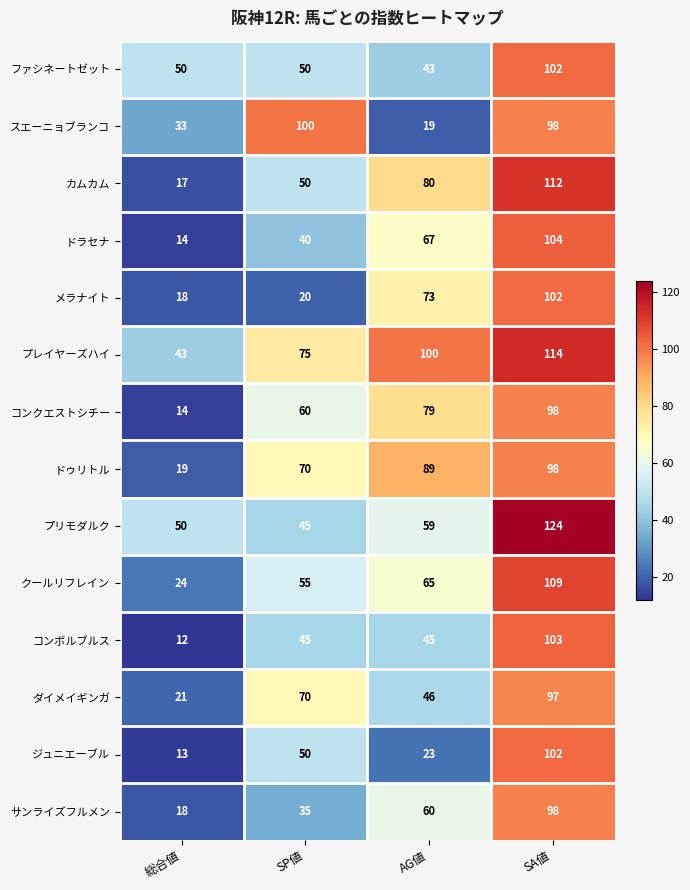

How many data points in ドゥリトル are less than 89?

2